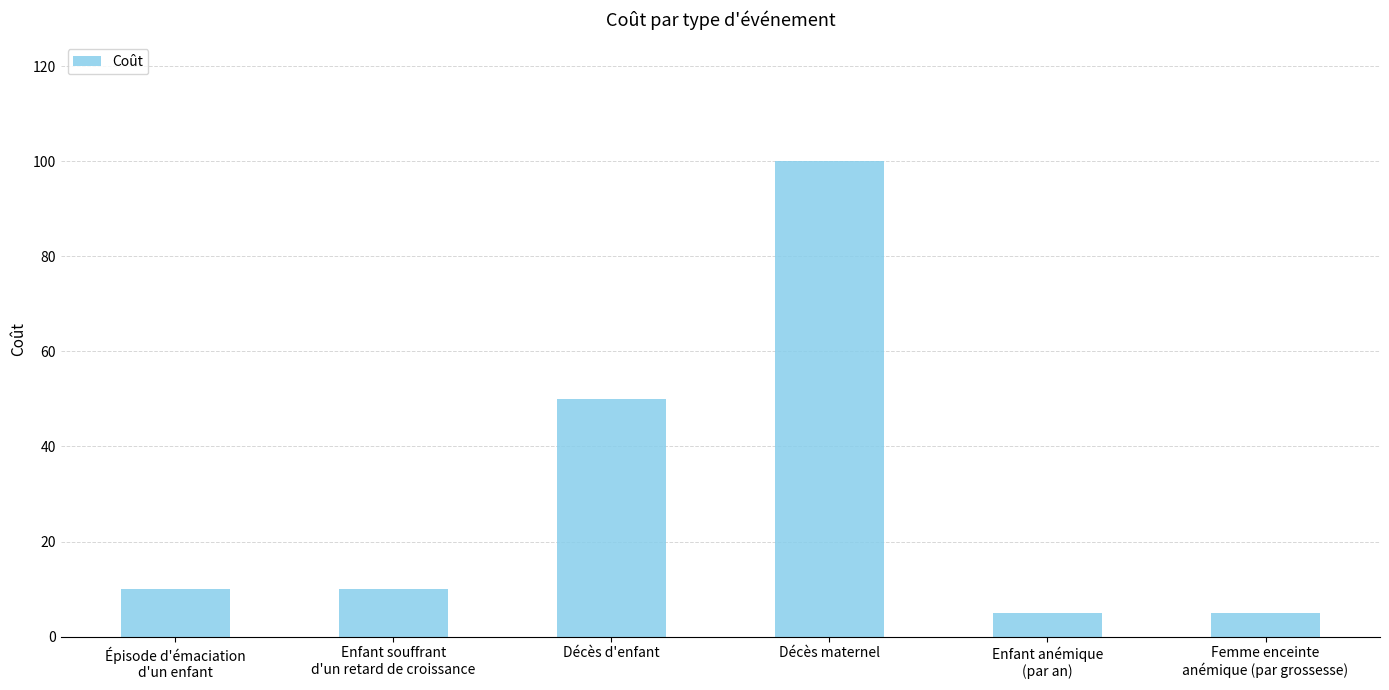

At which category does the chart reach its peak across all series?

Décès maternel